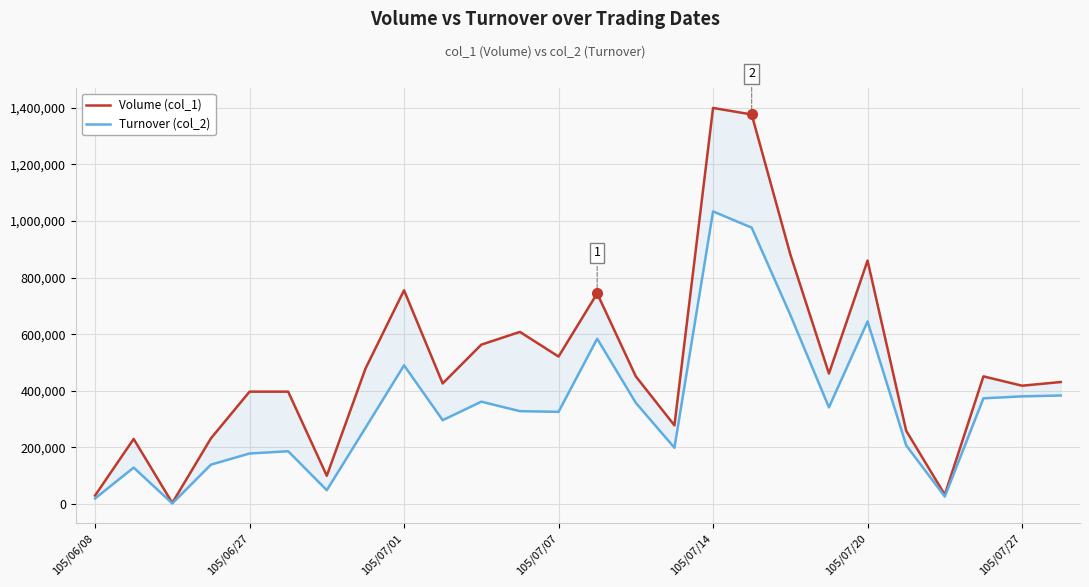

How many interior local valleys does the Turnover (col_2) series have?

7